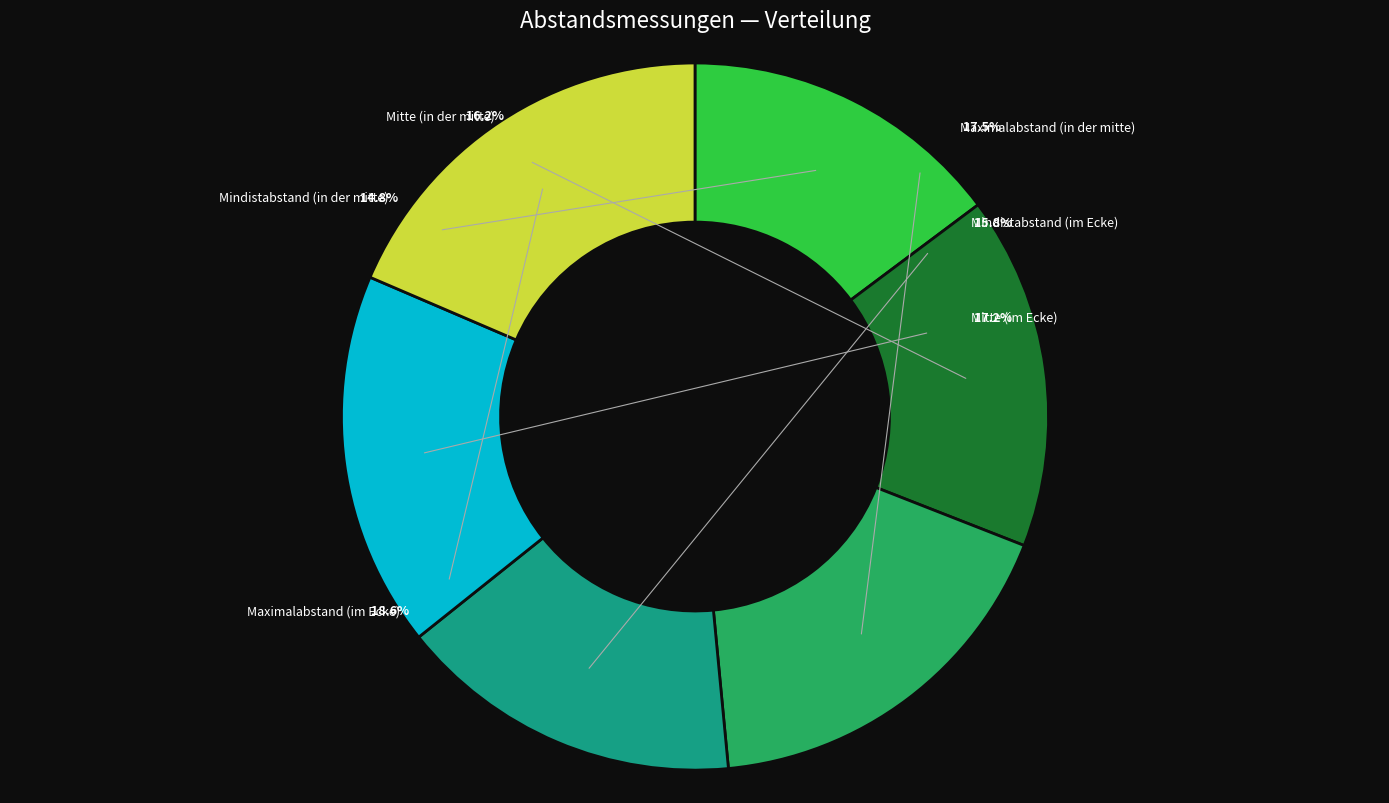

What is the largest slice in the pie chart?

Maximalabstand (im Ecke)